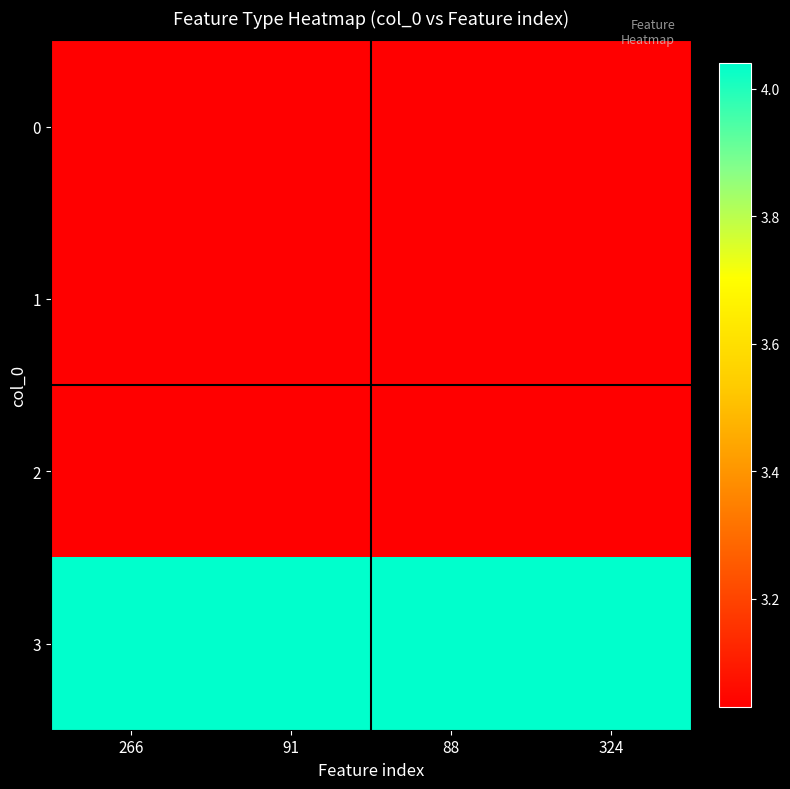

What is the difference between the highest and lowest values at 91?

101011100